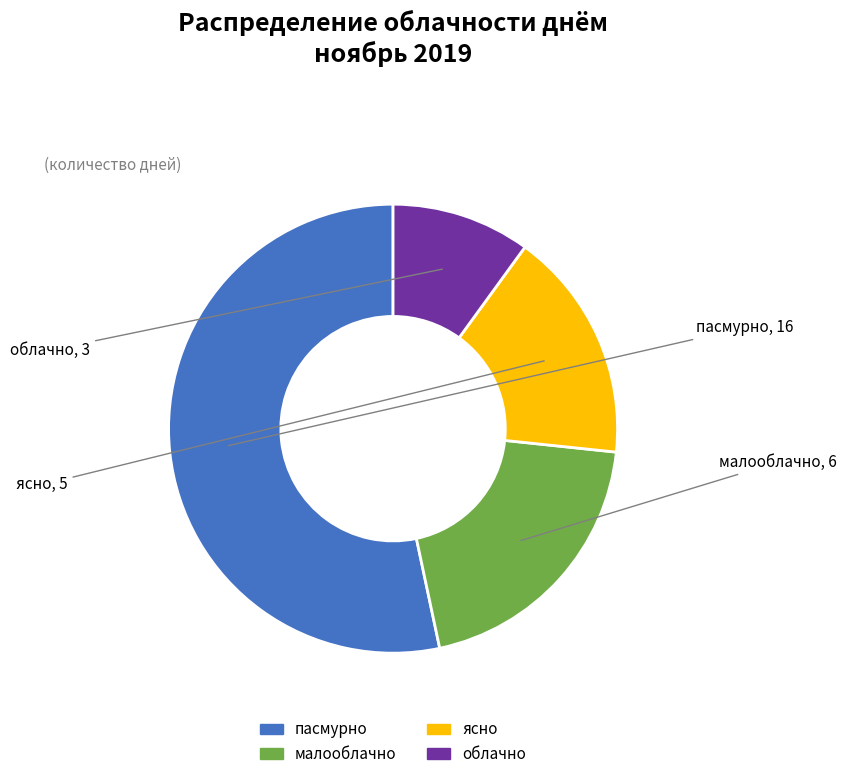

How many segments does this pie chart have?

4